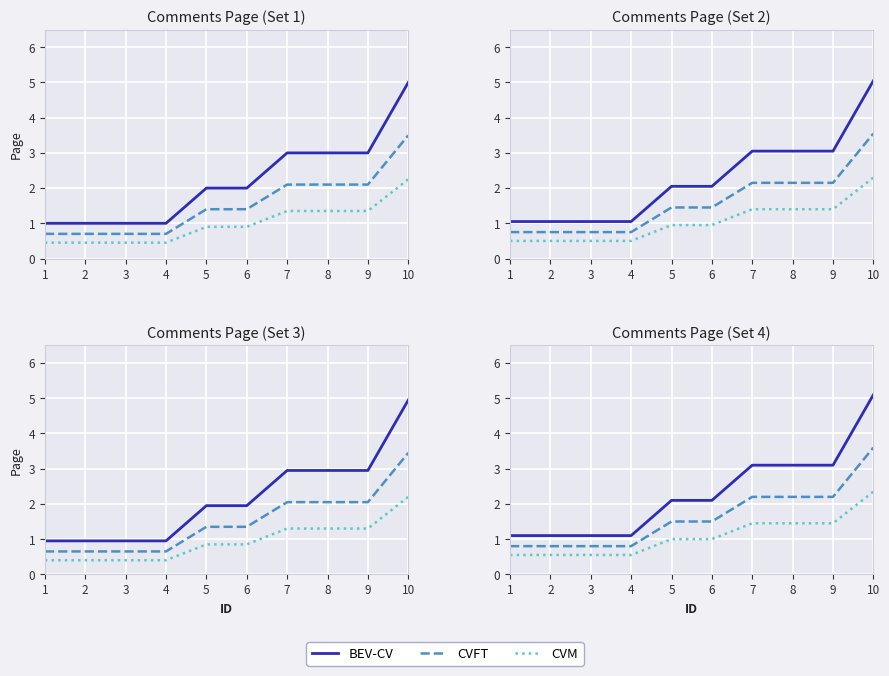

True or false: CVM and BEV-CV cross at least once.

False